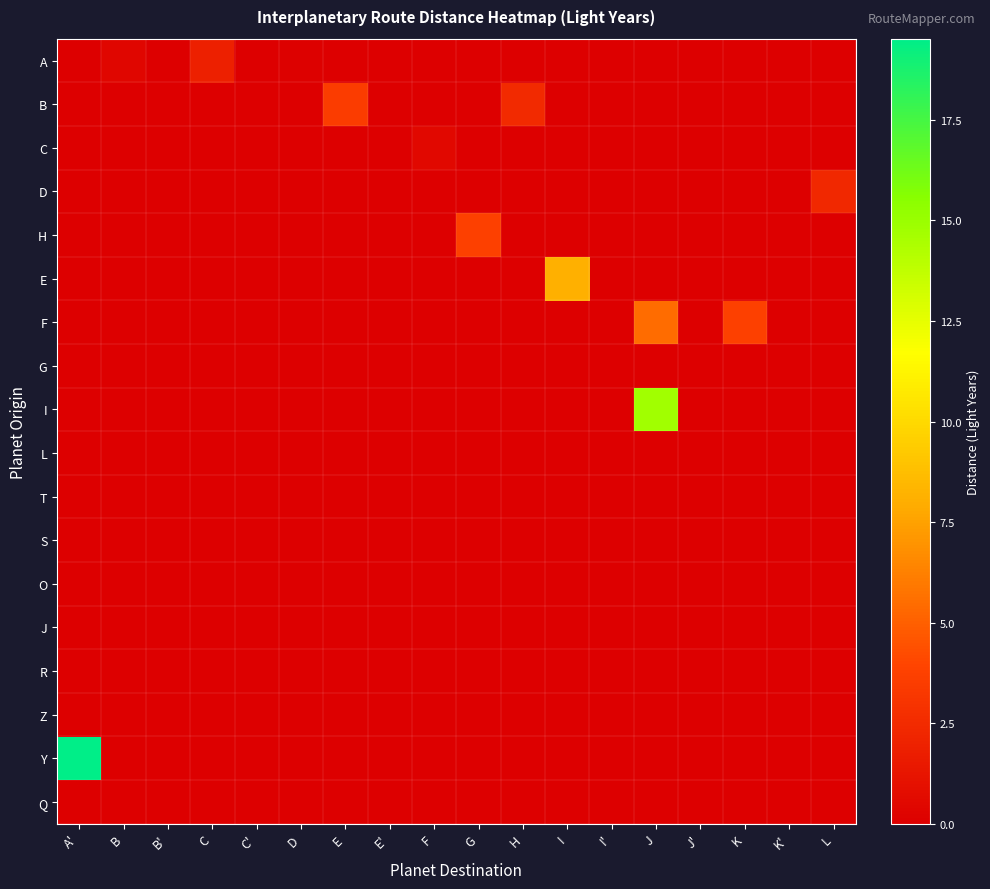

Reading right to left, what are all the values shown in this chart?

row_0: 0.0	0.0	0.0	0.0	0.0	0.0	0.0	0.0	0.0	0.0	0.0	0.0	0.1	0.0	1.9	0.0	0.4	0.0
row_1: 0.0	0.0	0.0	0.0	0.0	0.0	0.0	2.4	0.0	0.0	0.0	3.5	0.0	0.0	0.0	0.0	0.0	0.0
row_2: 0.0	0.0	0.0	0.0	0.0	0.0	0.0	0.0	0.0	0.5	0.0	0.0	0.0	0.0	0.0	0.0	0.0	0.0
row_3: 2.3	0.0	0.0	0.0	0.0	0.0	0.0	0.0	0.0	0.0	0.0	0.0	0.0	0.0	0.0	0.0	0.0	0.0
row_4: 0.0	0.0	0.0	0.0	0.0	0.0	0.0	0.0	3.7	0.0	0.0	0.0	0.0	0.0	0.0	0.0	0.0	0.0
row_5: 0.0	0.0	0.0	0.0	0.0	0.0	8.1	0.0	0.0	0.0	0.0	0.0	0.0	0.0	0.0	0.0	0.0	0.0
row_6: 0.0	0.0	3.7	0.0	5.5	0.0	0.0	0.0	0.0	0.0	0.0	0.0	0.0	0.0	0.0	0.0	0.0	0.0
row_7: 0.0	0.0	0.0	0.0	0.0	0.0	0.0	0.0	0.0	0.0	0.0	0.0	0.0	0.0	0.0	0.0	0.0	0.0
row_8: 0.0	0.0	0.0	0.0	14.8	0.0	0.0	0.0	0.0	0.0	0.0	0.0	0.0	0.0	0.0	0.0	0.0	0.0
row_9: 0.0	0.0	0.0	0.0	0.0	0.0	0.0	0.0	0.0	0.0	0.0	0.0	0.0	0.0	0.0	0.0	0.0	0.0
row_10: 0.0	0.0	0.0	0.0	0.0	0.0	0.0	0.0	0.0	0.0	0.0	0.0	0.0	0.0	0.0	0.0	0.0	0.0
row_11: 0.0	0.0	0.0	0.0	0.0	0.0	0.0	0.0	0.0	0.0	0.0	0.0	0.0	0.0	0.0	0.0	0.0	0.0
row_12: 0.0	0.0	0.0	0.0	0.0	0.0	0.0	0.0	0.0	0.0	0.0	0.0	0.0	0.0	0.0	0.0	0.0	0.0
row_13: 0.0	0.0	0.0	0.0	0.0	0.0	0.0	0.0	0.0	0.0	0.0	0.0	0.0	0.0	0.0	0.0	0.0	0.0
row_14: 0.0	0.0	0.0	0.0	0.0	0.0	0.0	0.0	0.0	0.0	0.0	0.0	0.0	0.0	0.0	0.0	0.0	0.0
row_15: 0.0	0.0	0.0	0.0	0.0	0.0	0.0	0.0	0.0	0.0	0.0	0.0	0.0	0.0	0.0	0.0	0.0	0.0
row_16: 0.0	0.0	0.0	0.0	0.0	0.0	0.0	0.0	0.0	0.0	0.0	0.0	0.0	0.0	0.0	0.0	0.0	19.5
row_17: 0.0	0.0	0.0	0.0	0.0	0.0	0.0	0.0	0.0	0.0	0.0	0.0	0.0	0.0	0.0	0.0	0.0	0.0